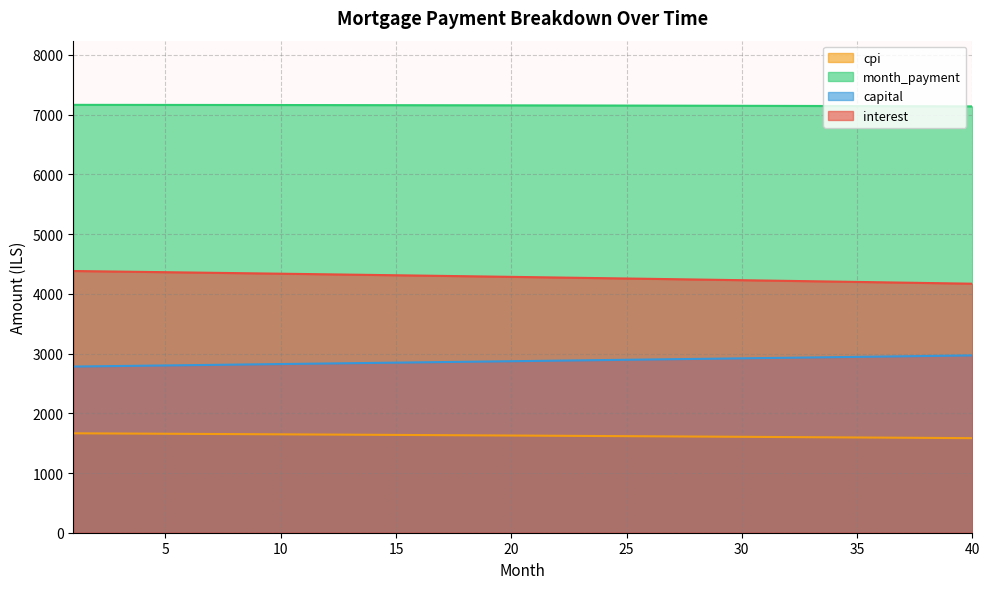

Which series has the widest spread of values?

interest